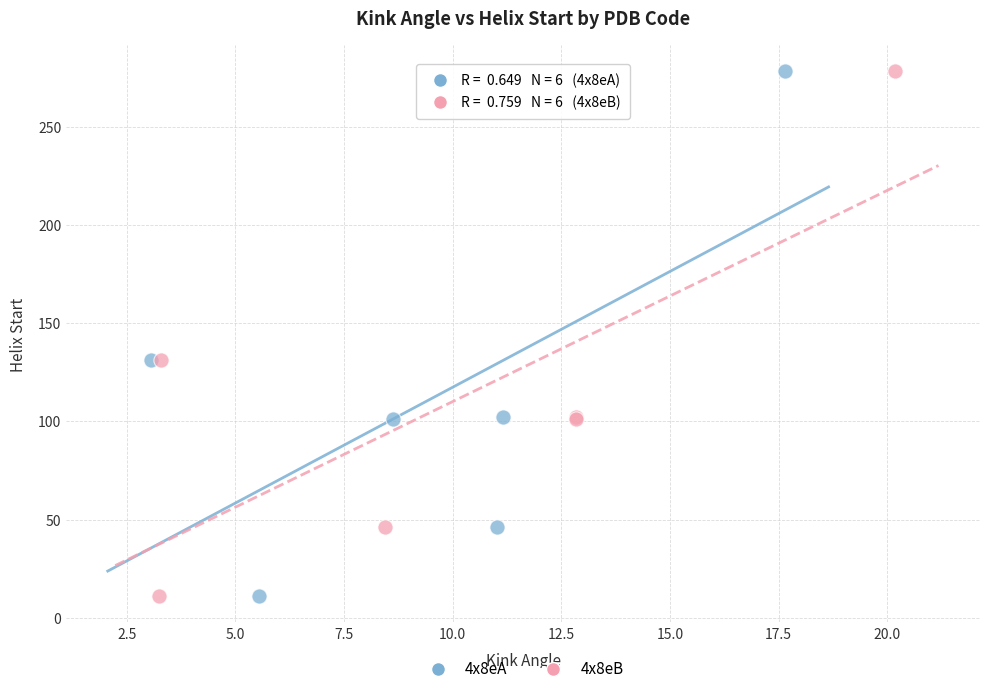

What are all the series names shown in the legend?

4x8eA, 4x8eB